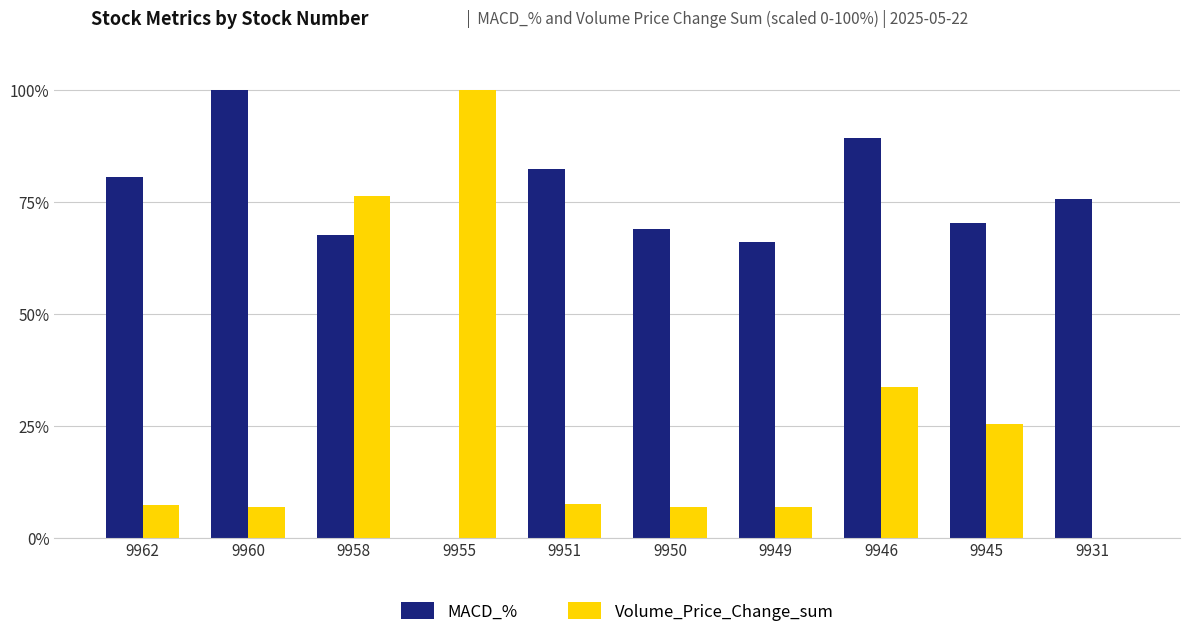

True or false: MACD_% has a value of 17.4 at 9949.

False